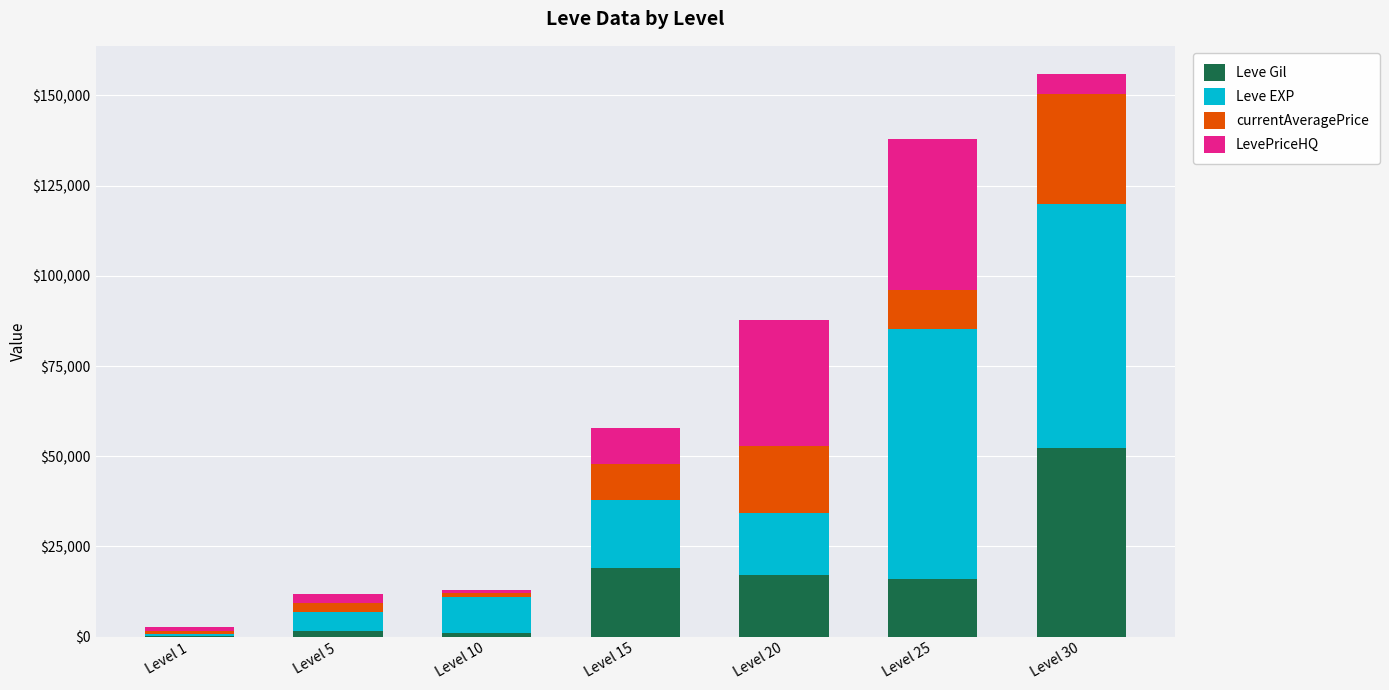

What is the maximum value for Leve Gil?

52220